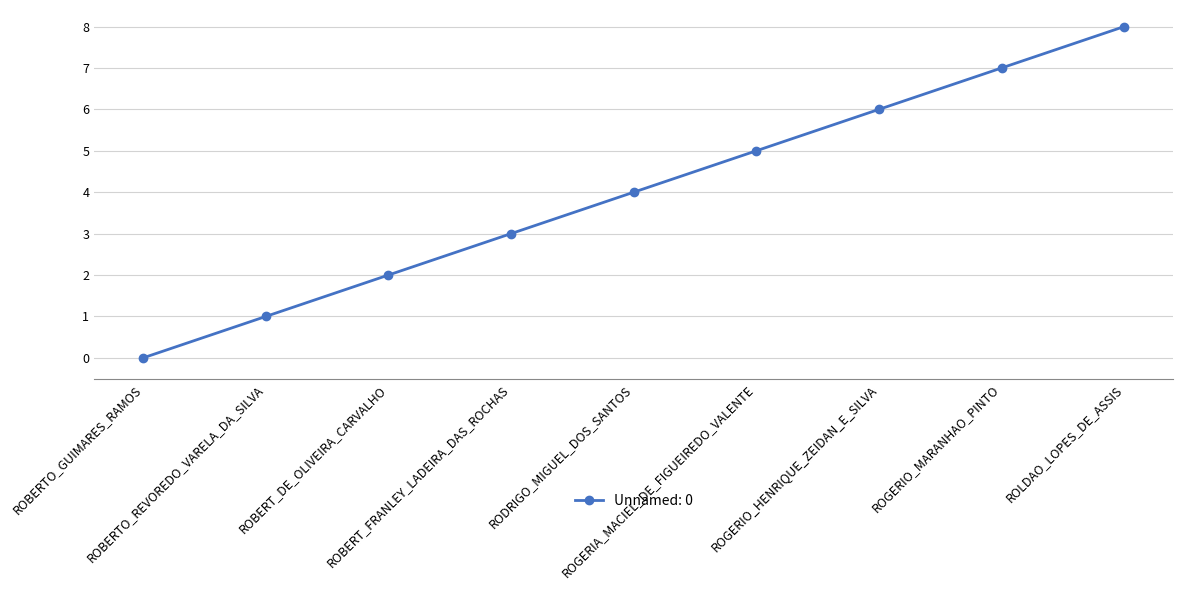

Is it true that the value at ROBERT_FRANLEY_LADEIRA_DAS_ROCHAS is 1?

False